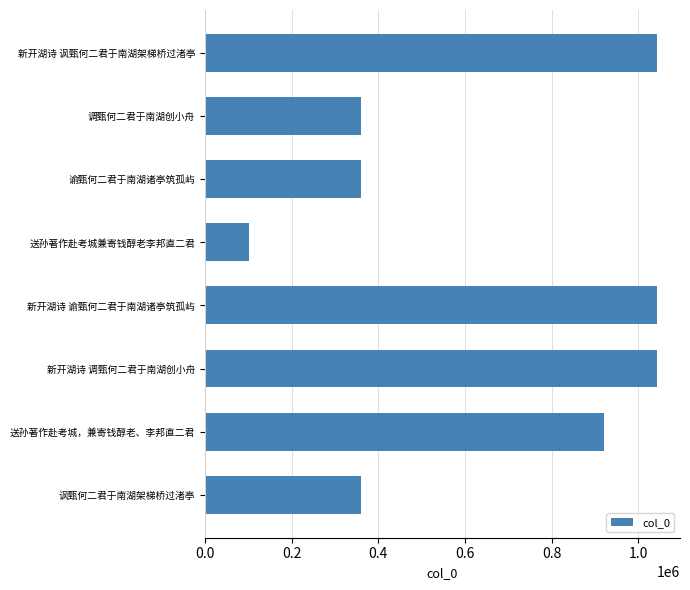

What is the sum of all values?

5237392